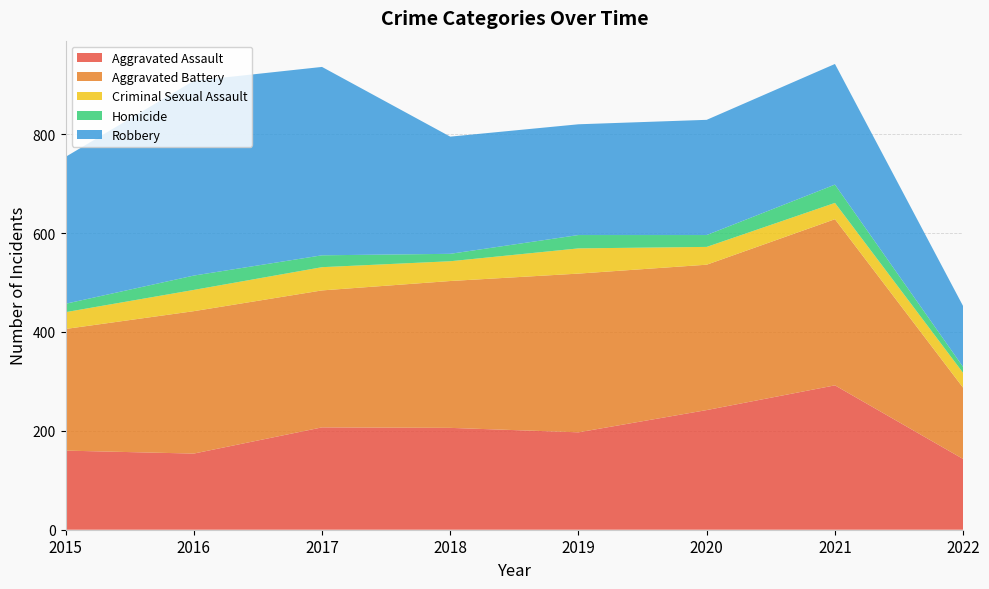

Reading left to right, extract all data points from this chart.

Aggravated Assault: 160	154	207	206	197	242	292	143
Aggravated Battery: 246	288	277	297	321	294	336	144
Criminal Sexual Assault: 34	43	47	40	51	36	33	30
Homicide: 17	29	24	15	27	24	37	12
Robbery: 297	394	381	237	224	233	244	123